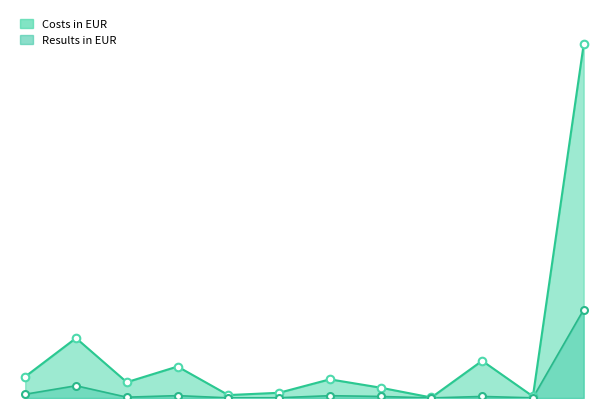

Is the value of Costs in EUR at Nissan Hong Kong greater than the value of Results in EUR at Nissan Center Europe GmbH?

Yes